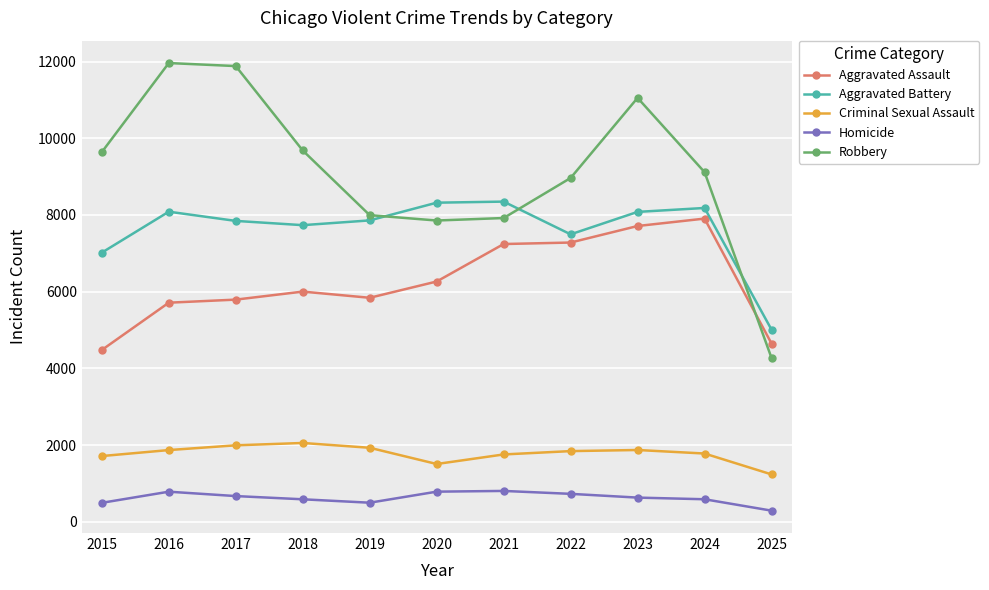

What is the value of the Robbery point at the 1st from the left?

9638